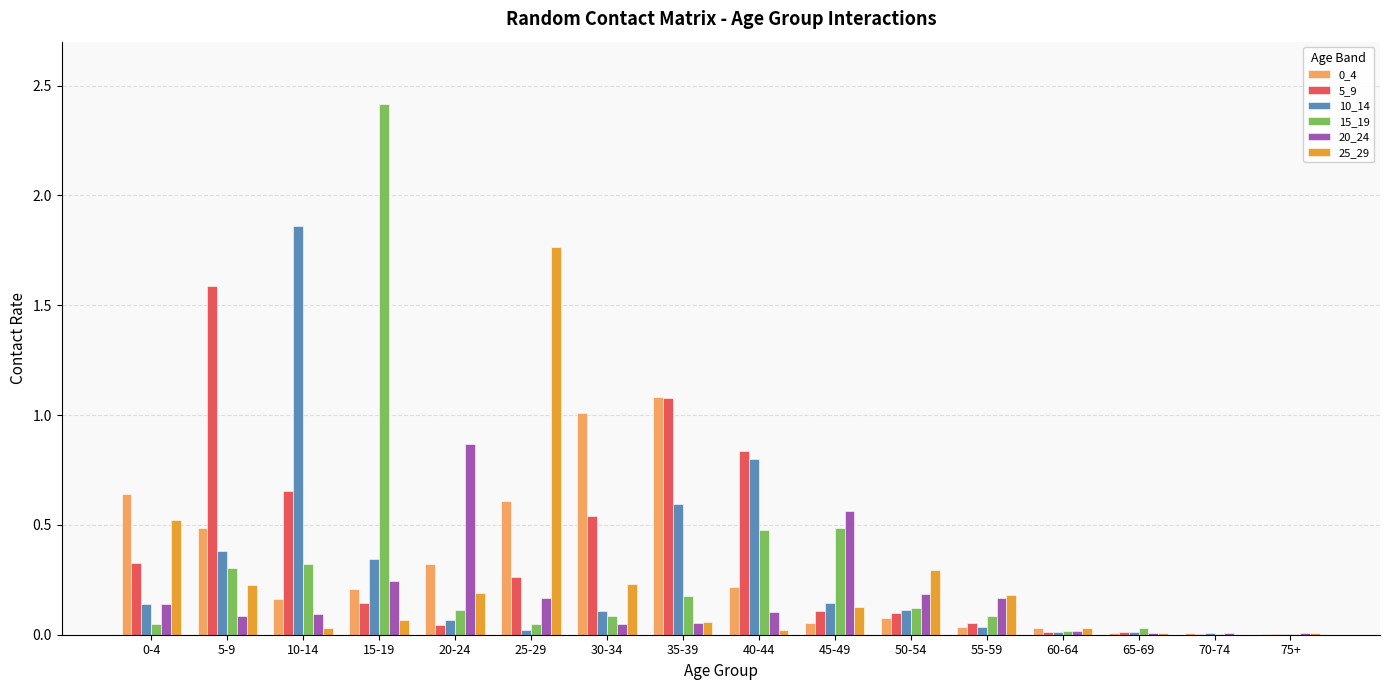

Is the value of 15_19 at 65-69 greater than the value of 0_4 at 30-34?

No